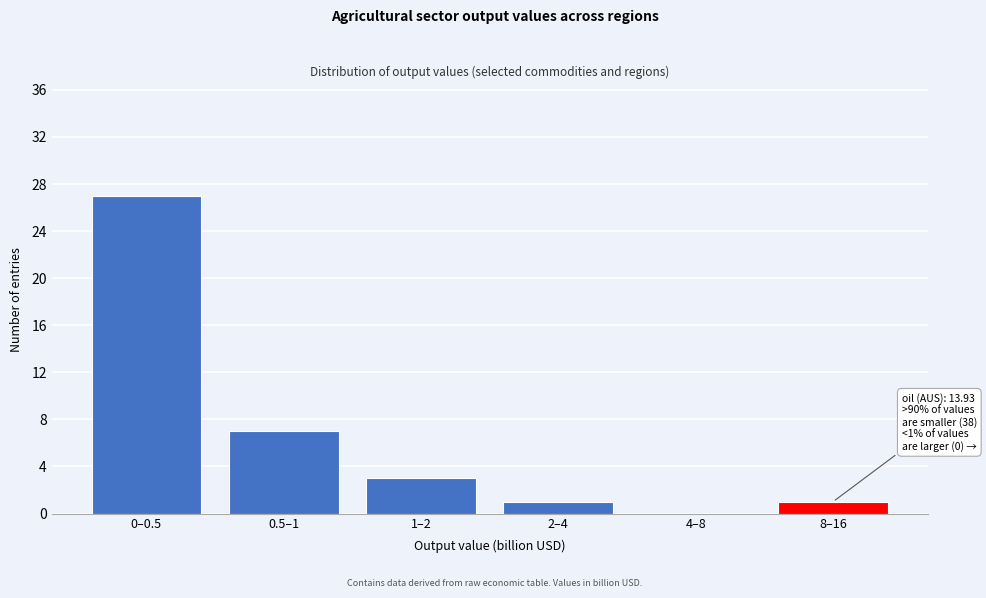

Where is the data nearest to the value 13?

0.5–1